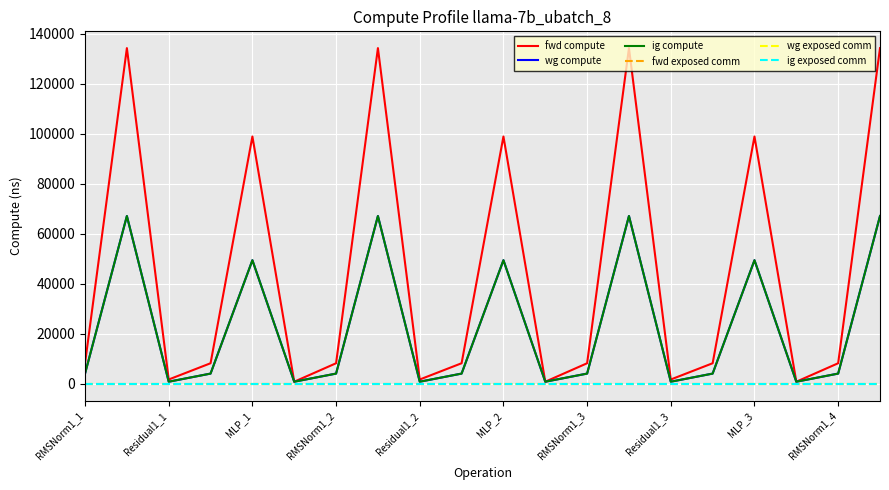

Does the chart display data point markers on the line(s)?

No